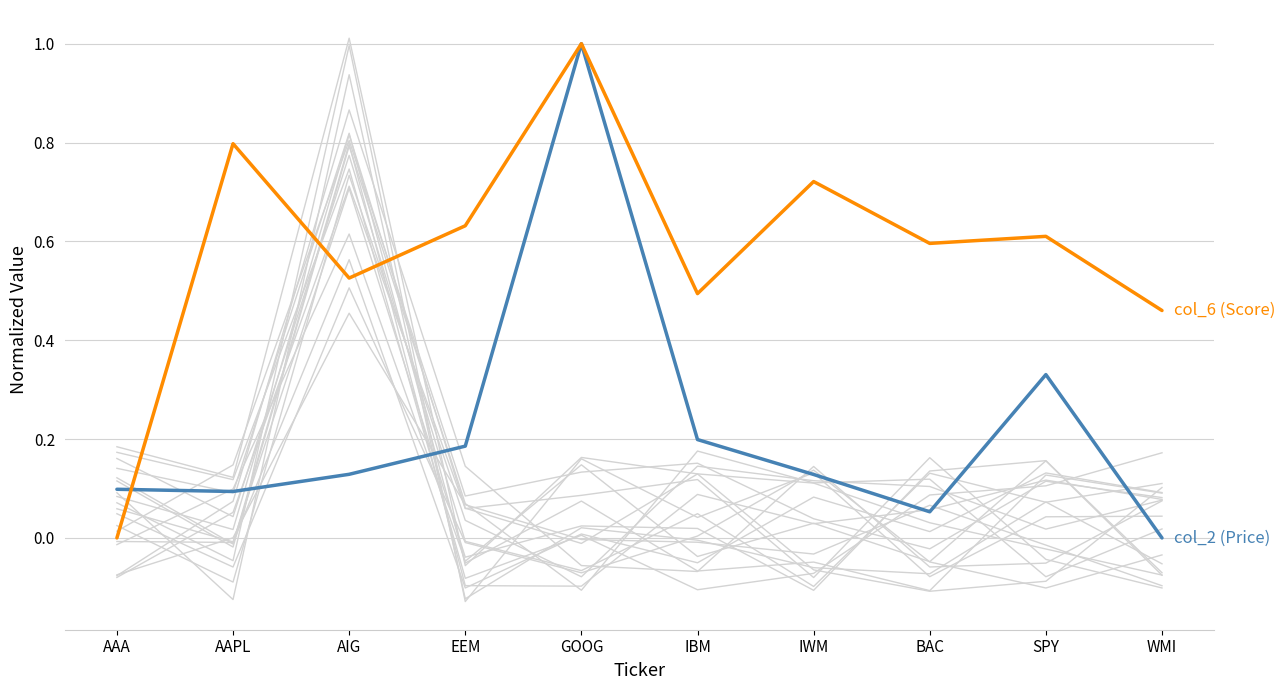

What is the value of the col_2 (Price) point at the 2nd from the left?

0.1